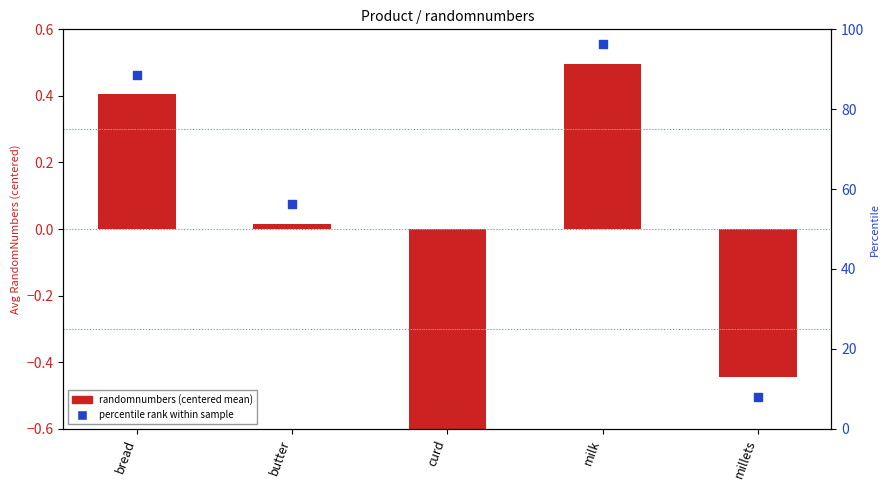

What are all the series names shown in the legend?

randomnumbers, percentile rank within sample